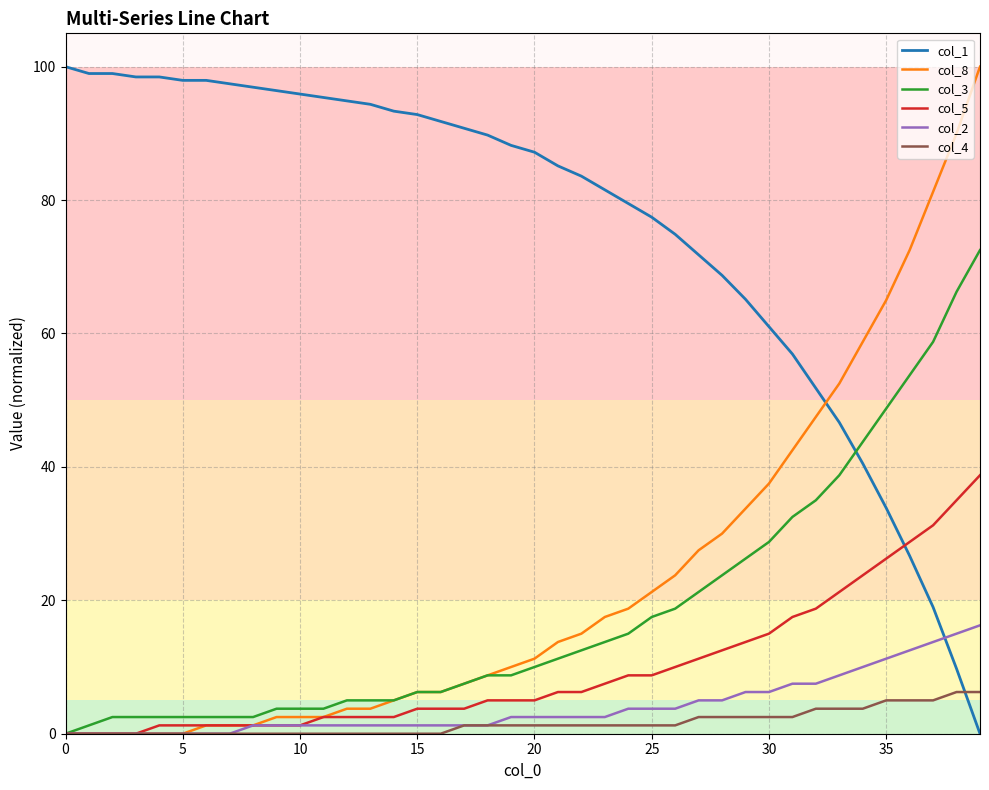

After their last crossing, which series has the higher values: col_8 or col_1?

col_8